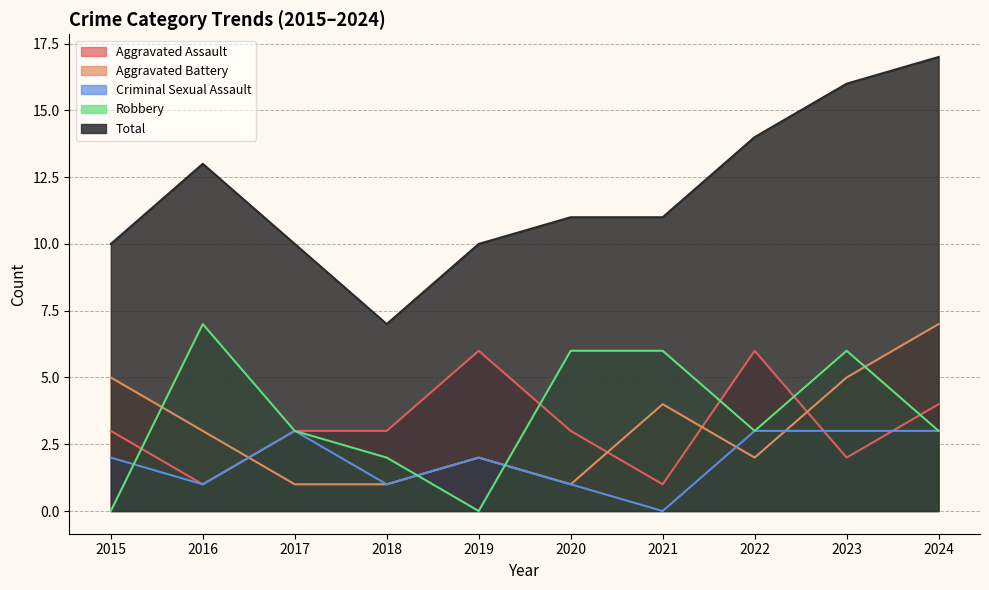

What is the total value across all series at 2017?

20